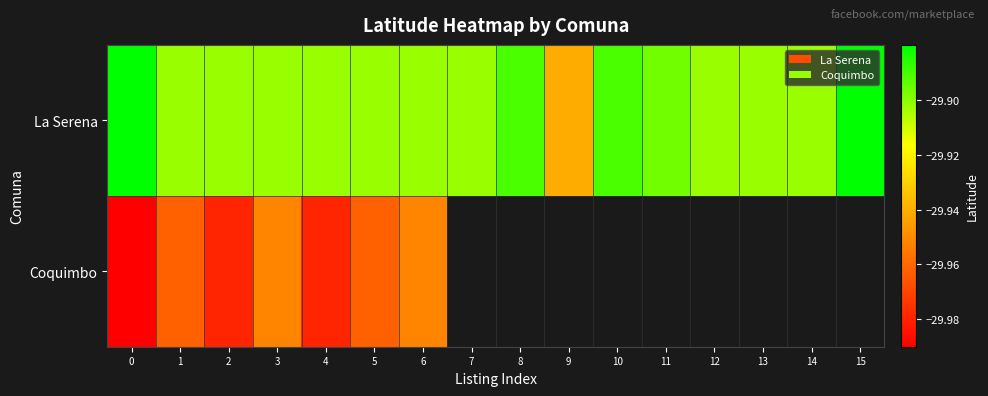

What is the smallest value displayed?

-30.0